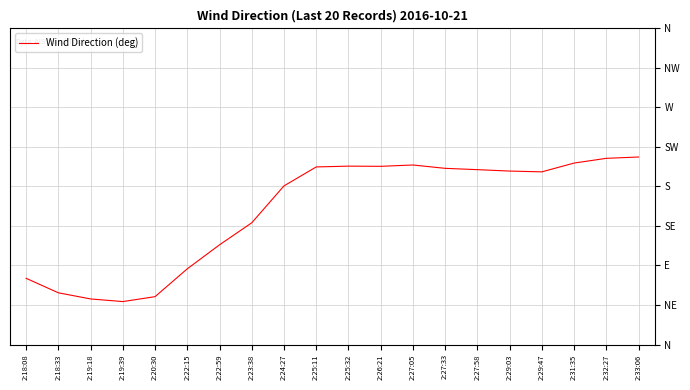

Is this an area chart (filled region under the line)?

No